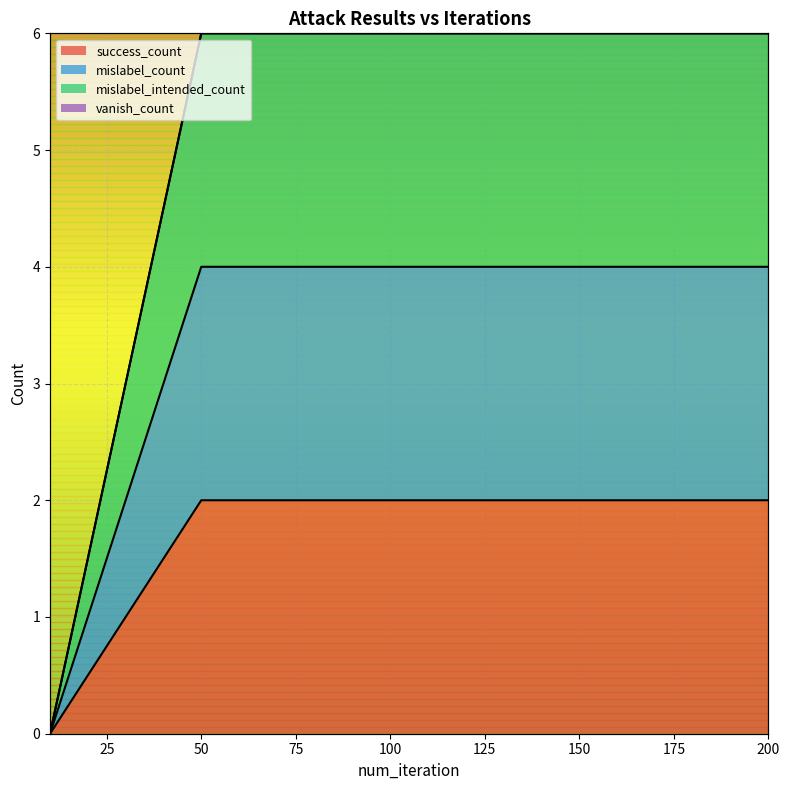

How many positive values does the mislabel_intended_count series have?

3